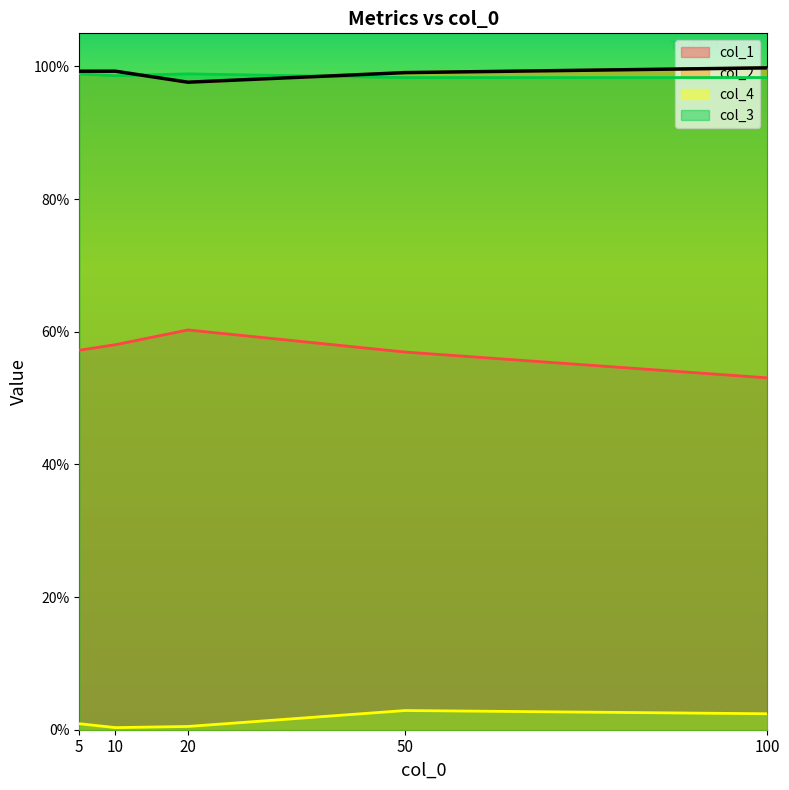

At which category is the sum across all series the highest?

20